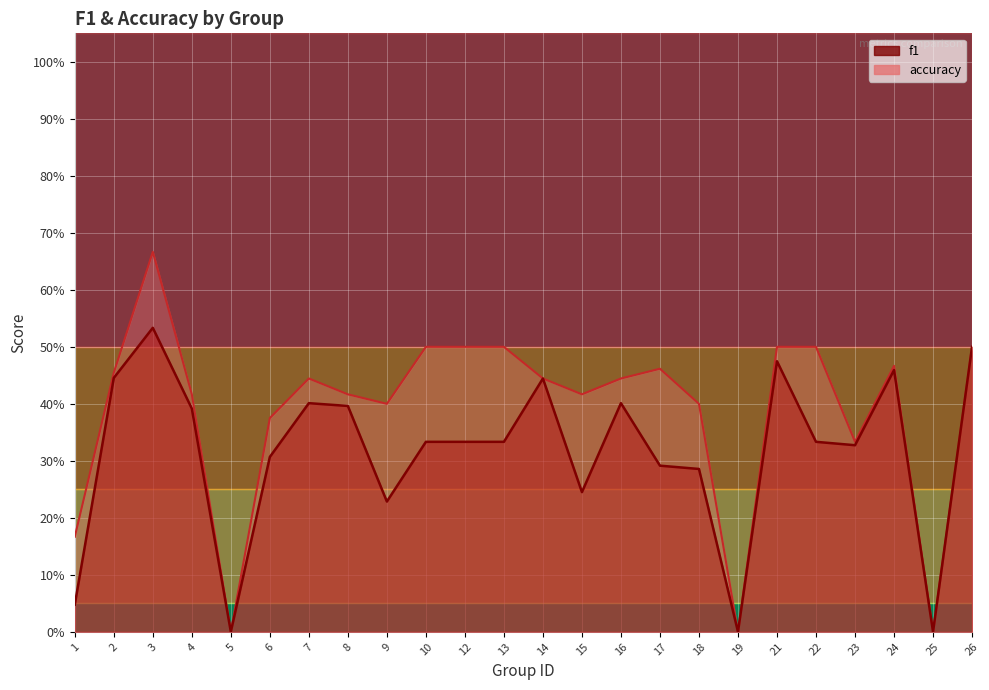

At how many categories does at least one series exceed 0?

21